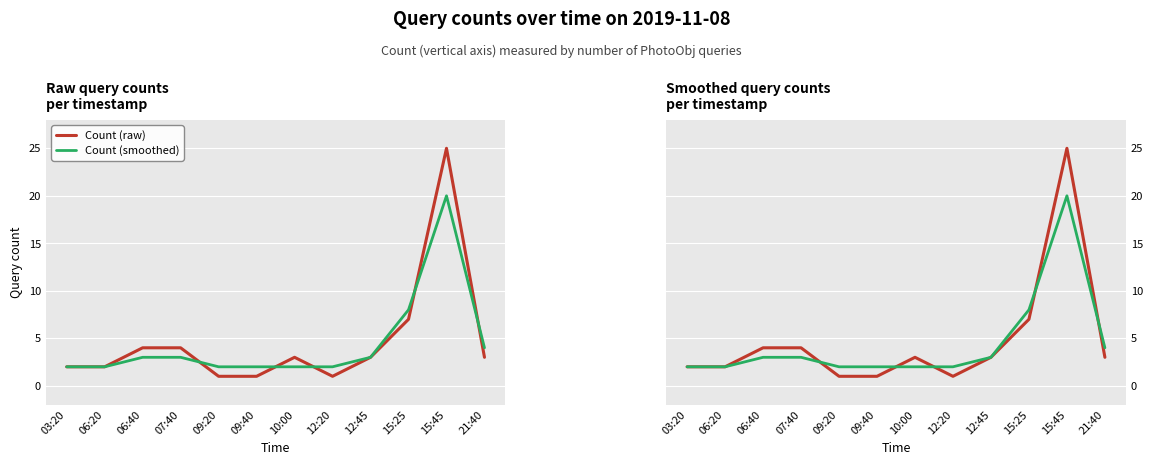

Reading left to right, extract all data points from this chart.

Count (raw): 03:20=2	06:20=2	06:40=4	07:40=4	09:20=1	09:40=1	10:00=3	12:20=1	12:45=3	15:25=7	15:45=25	21:40=3
Count (smoothed): 03:20=2	06:20=2	06:40=3	07:40=3	09:20=2	09:40=2	10:00=2	12:20=2	12:45=3	15:25=8	15:45=20	21:40=4